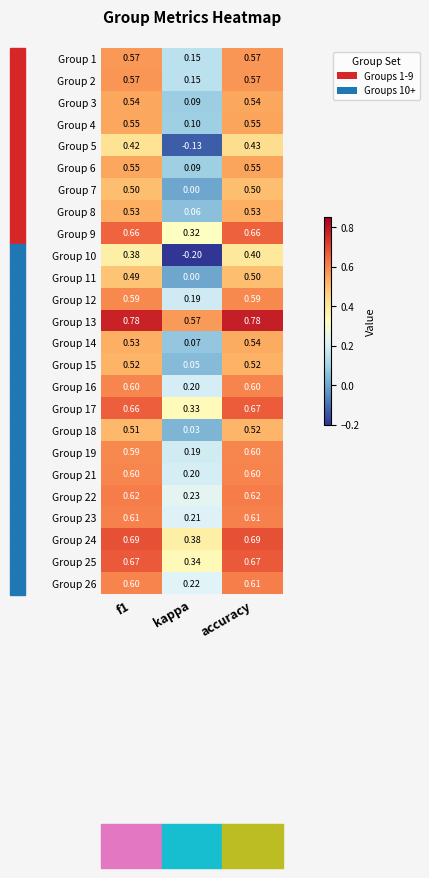

Where is Group 3 nearest to the value 0?

kappa